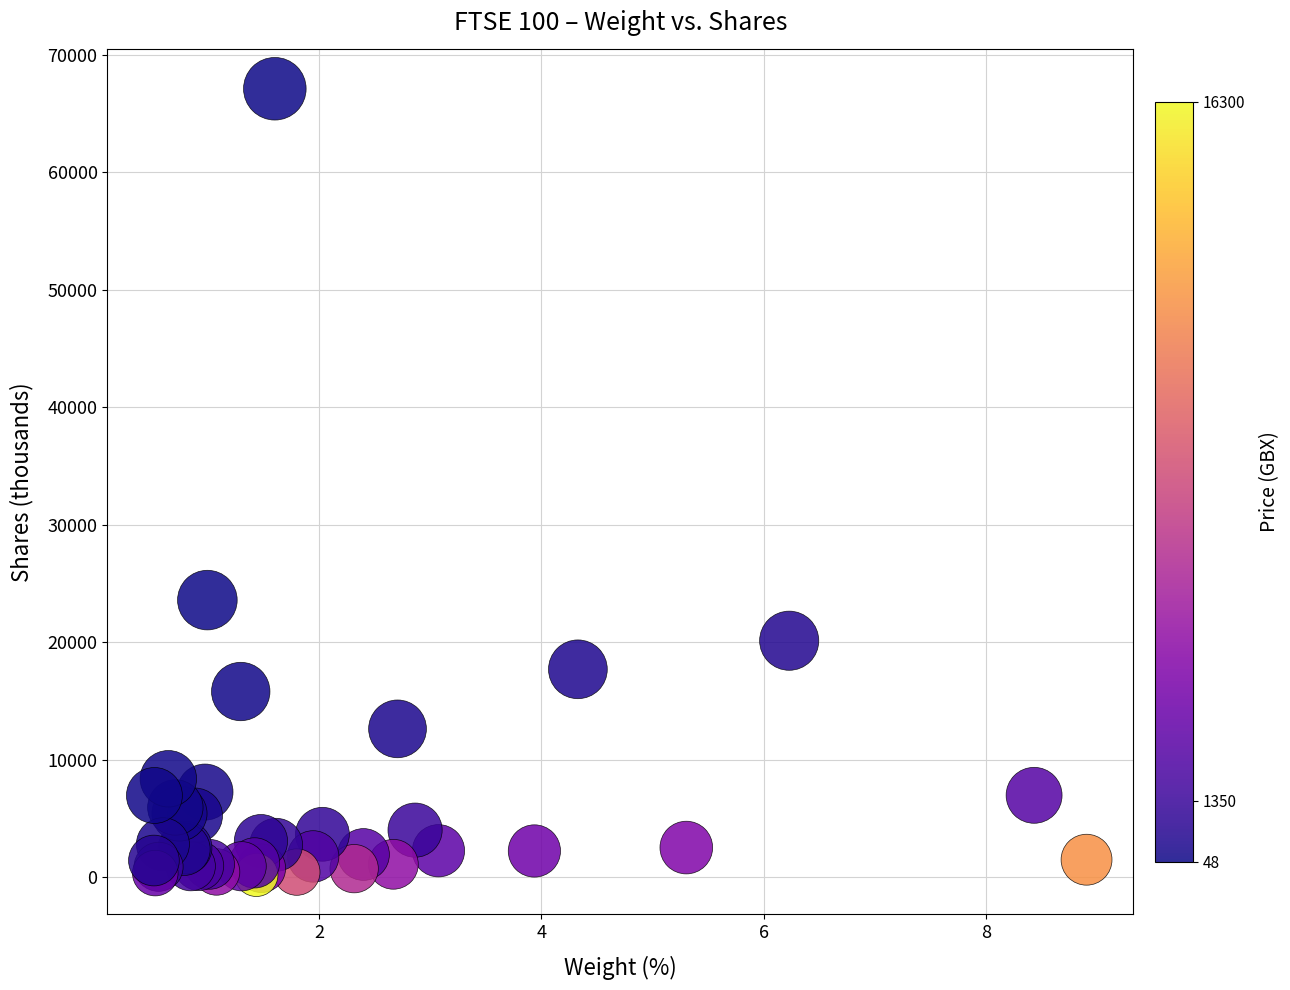

What Y value in the scatter plot is closest to 33638?

23575.3